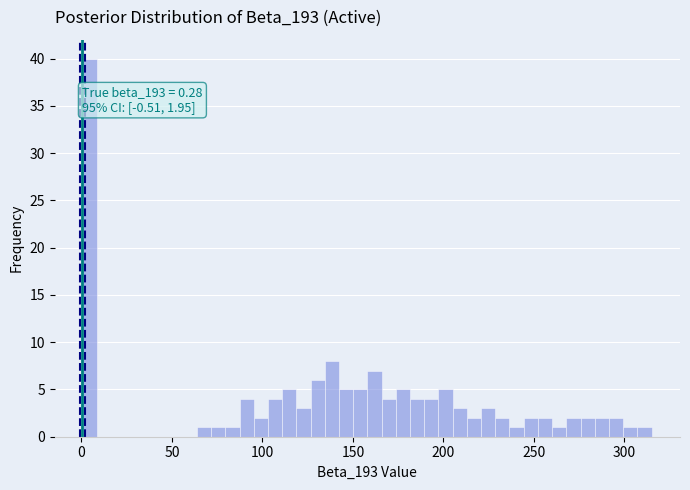

Around what value on the x-axis is the tallest bar? Give the approximate position of its centre, as read against the axis.

5